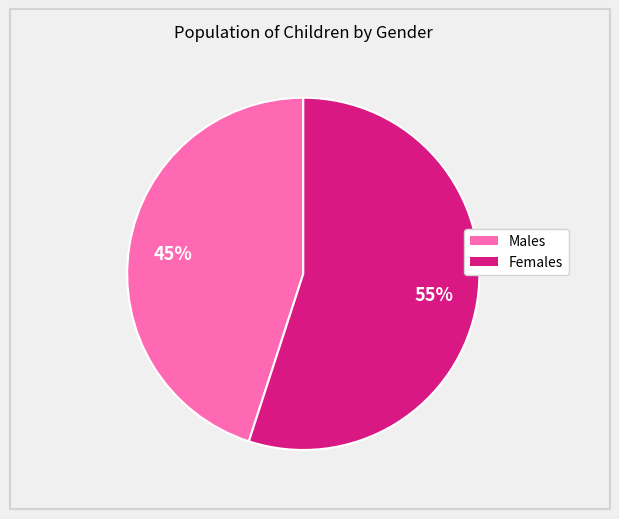

Does any single category account for the majority?

Yes